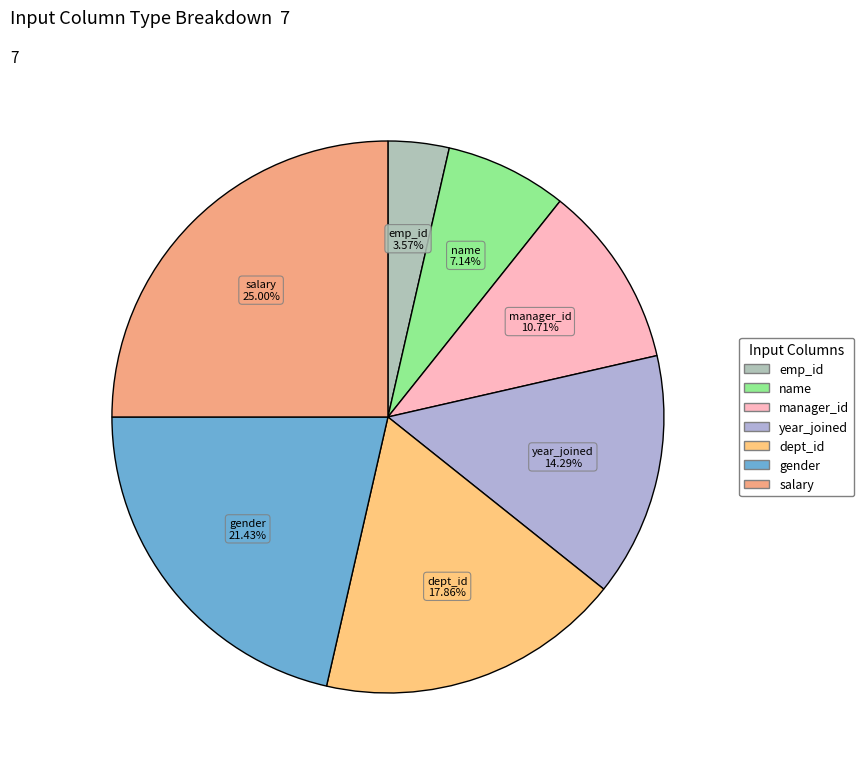

Does any single category account for the majority?

No